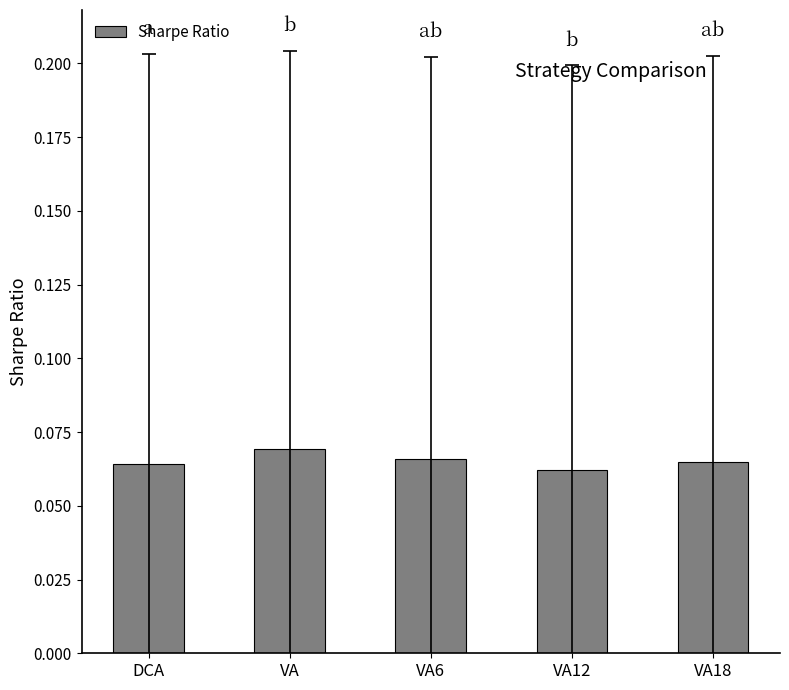

What is the label of the 1st bar from the right?

VA18